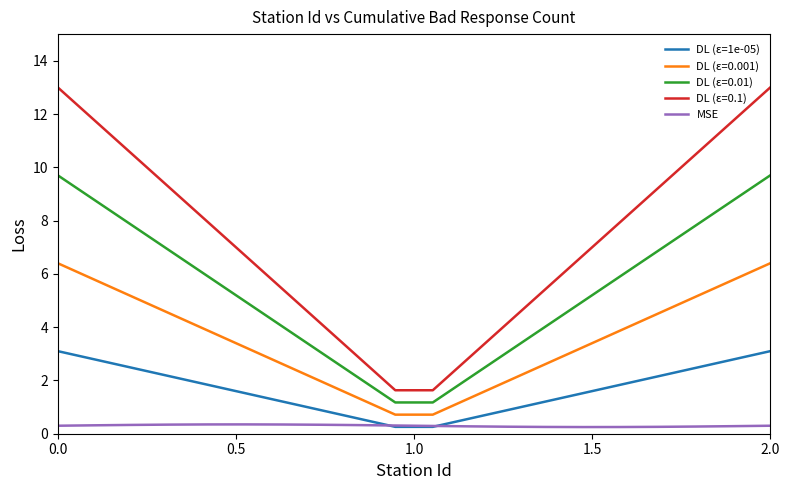

What is the difference between the second highest and minimum values in the DL (ε=1e-05) series?

2.8